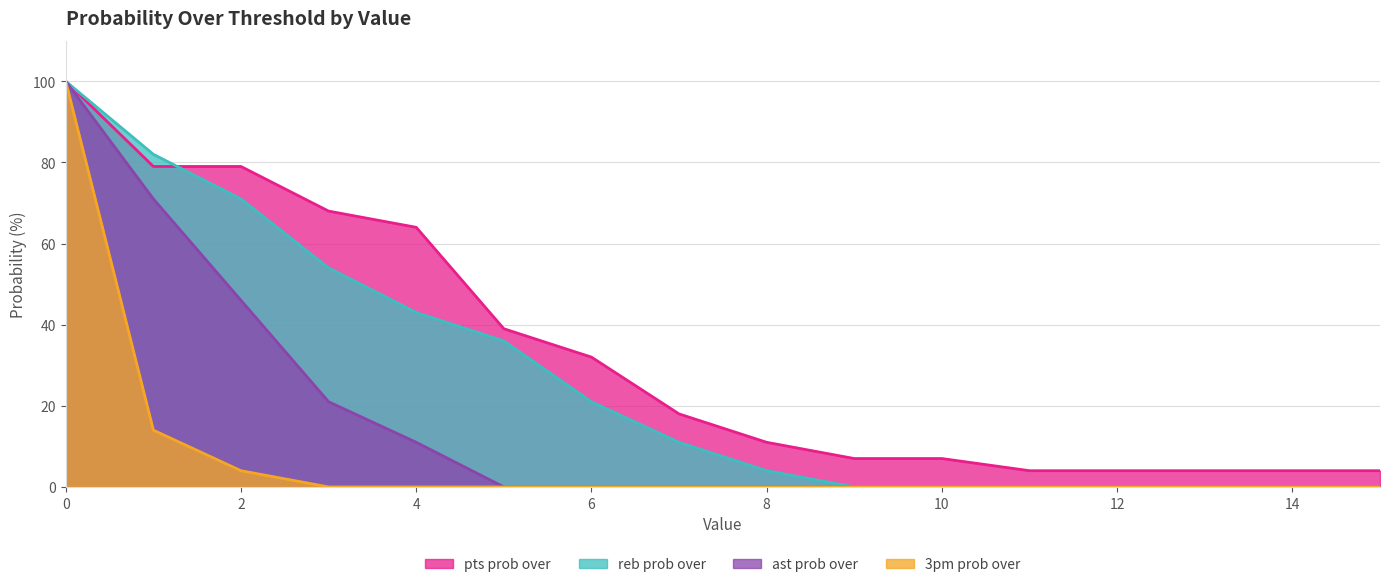

Reading left to right, what are all the values shown in this chart?

pts prob over: 100	79	79	68	64	39	32	18	11	7	7	4	4	4	4	4
reb prob over: 100	82	71	54	43	36	21	11	4	0	0	0	0	0	0	0
ast prob over: 100	71	46	21	11	0	0	0	0	0	0	0	0	0	0	0
3pm prob over: 100	14	4	0	0	0	0	0	0	0	0	0	0	0	0	0